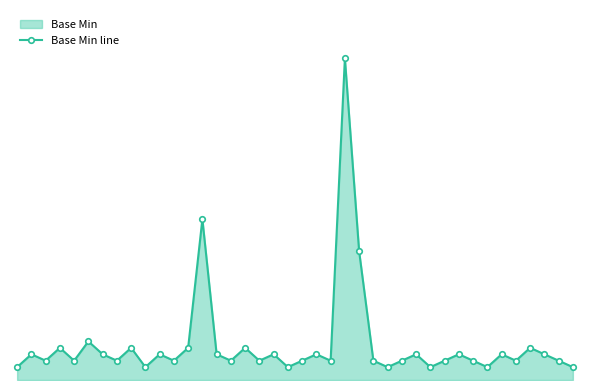

How many lines are shown in the chart?

1